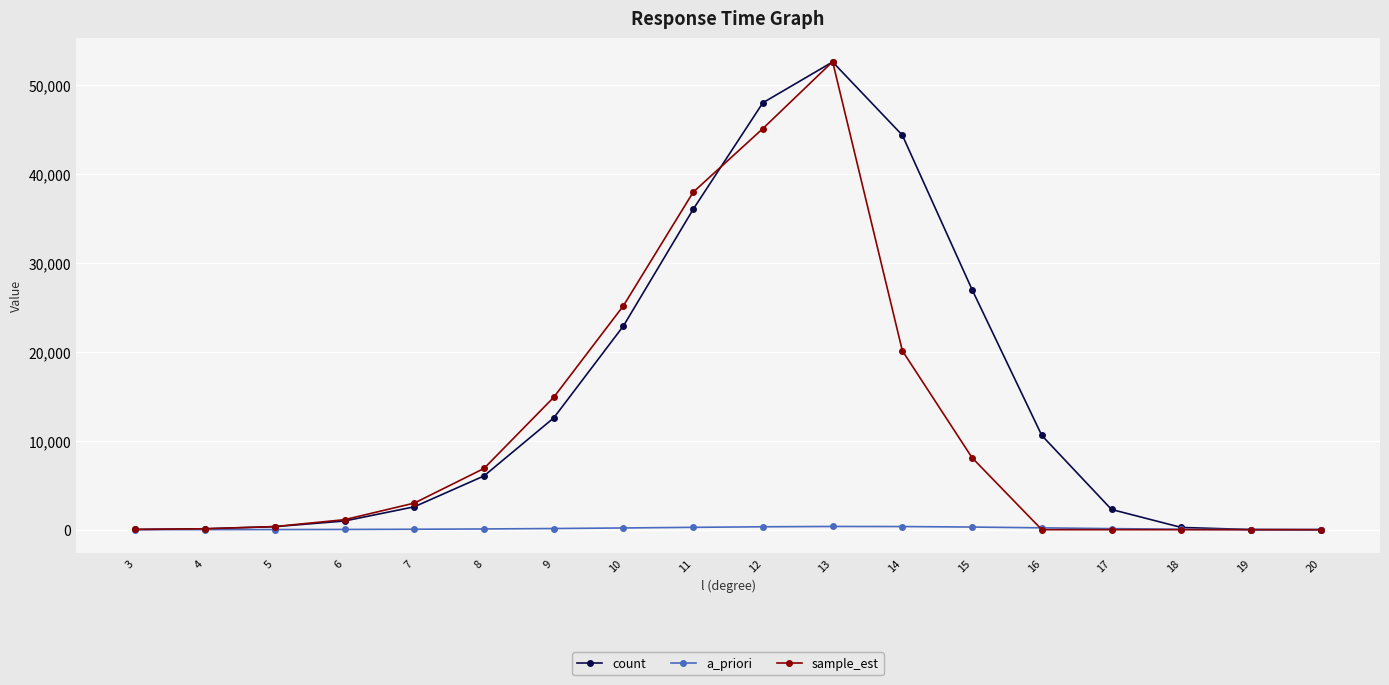

At which category is the sum across all series the highest?

13